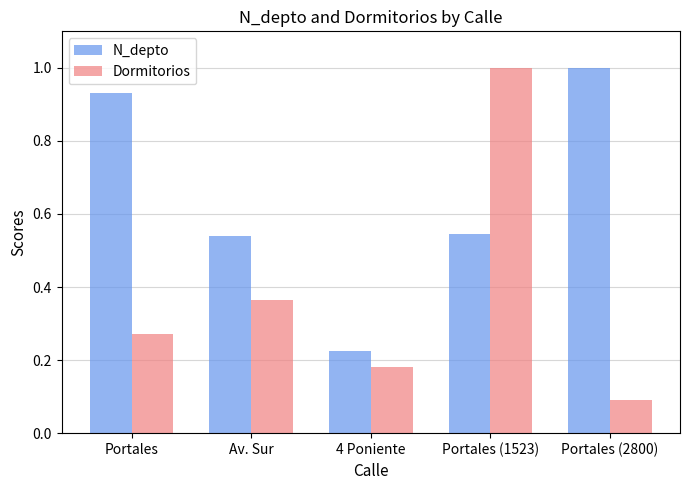

The N_depto series shows 1.4 at Portales (2800). True or false?

False